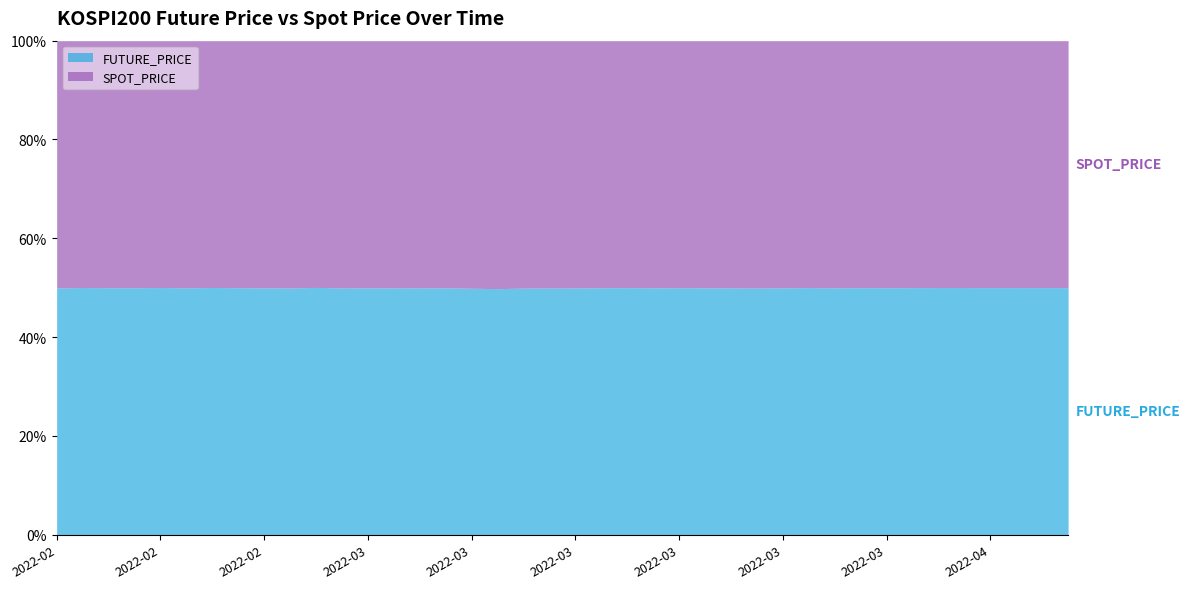

What are all the series names shown in the legend?

FUTURE_PRICE, SPOT_PRICE